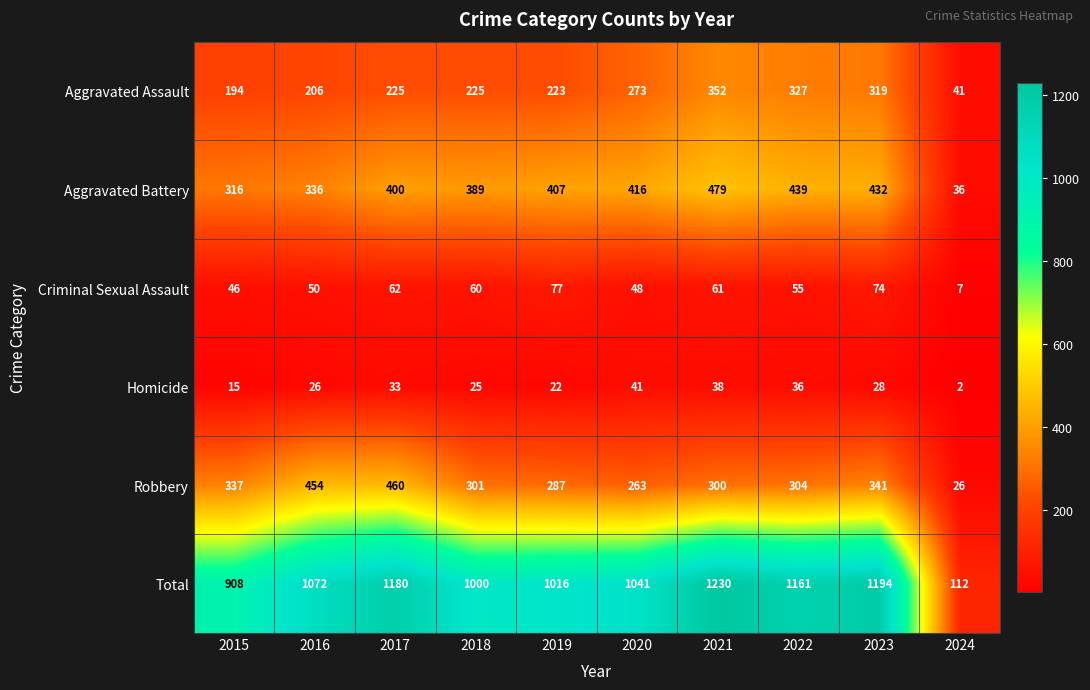

Which series changed the most between 2016 and 2024?

Total